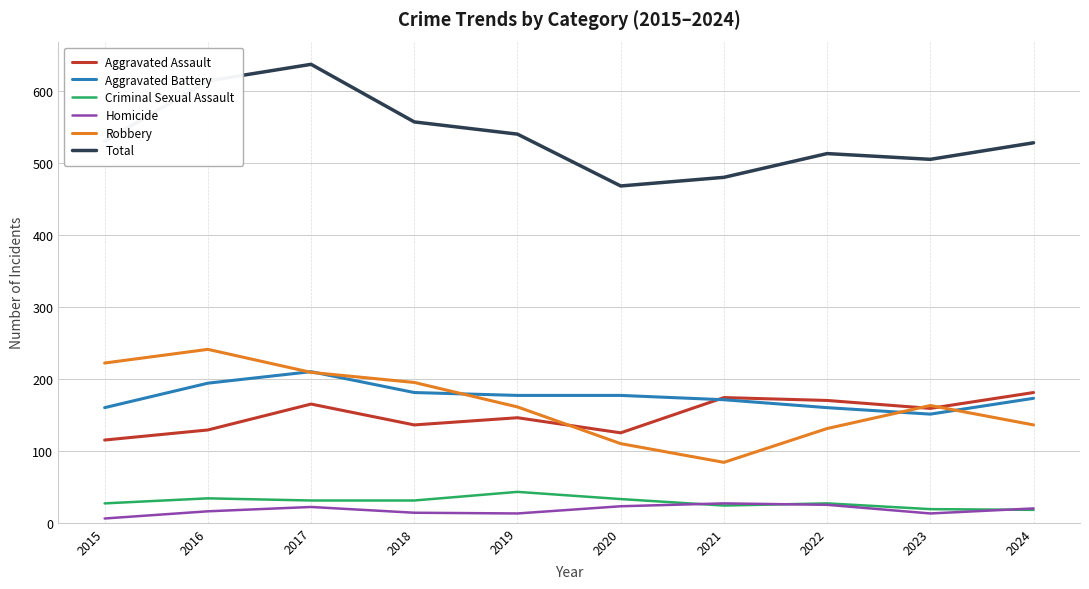

The value of Homicide at 2021 is 27. True or false?

True